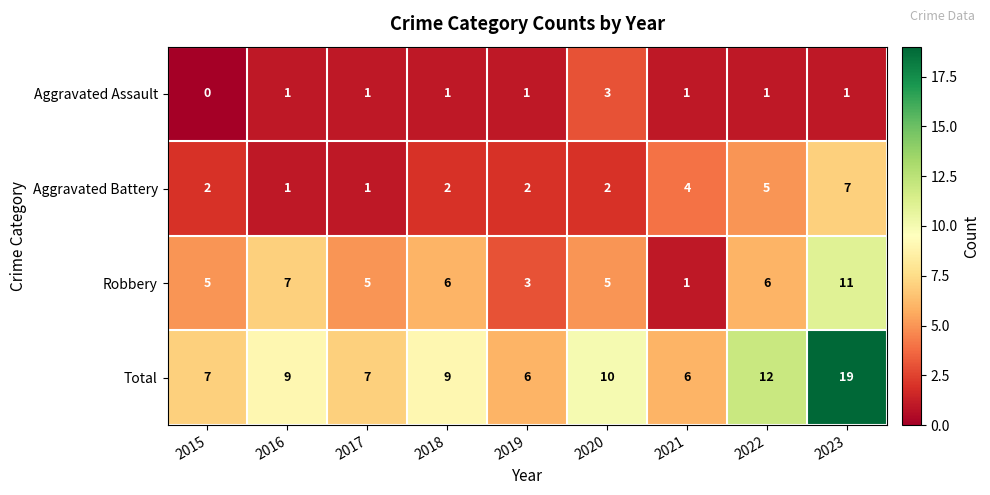

What is the sum of all Robbery values?

49